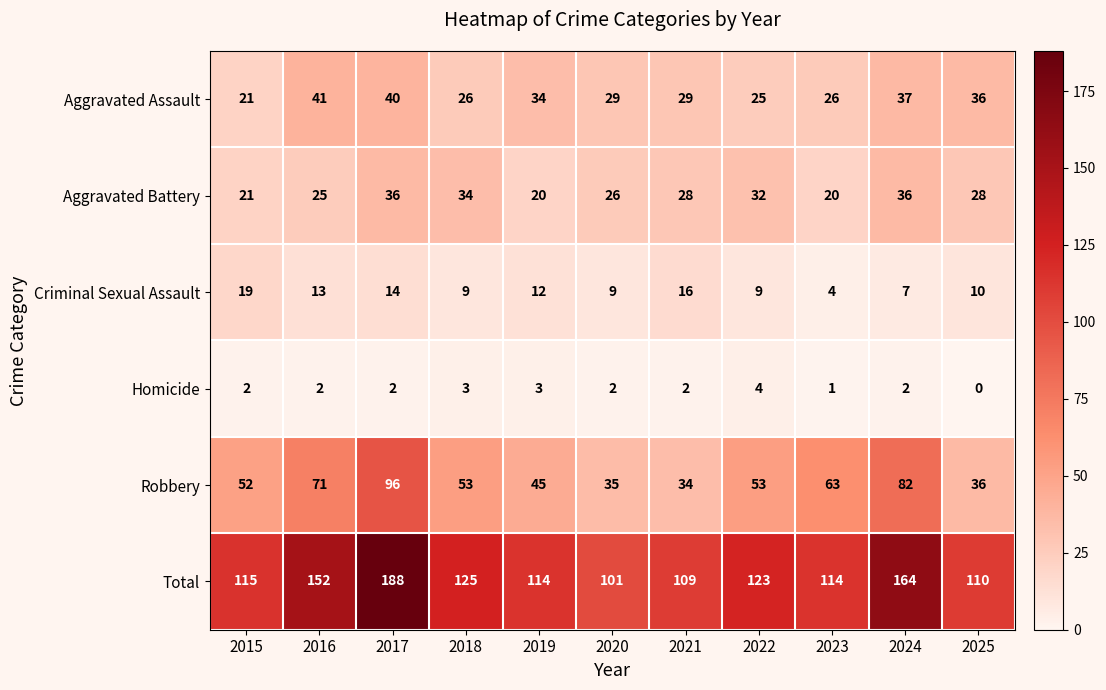

Which series has the largest total across all categories?

Total